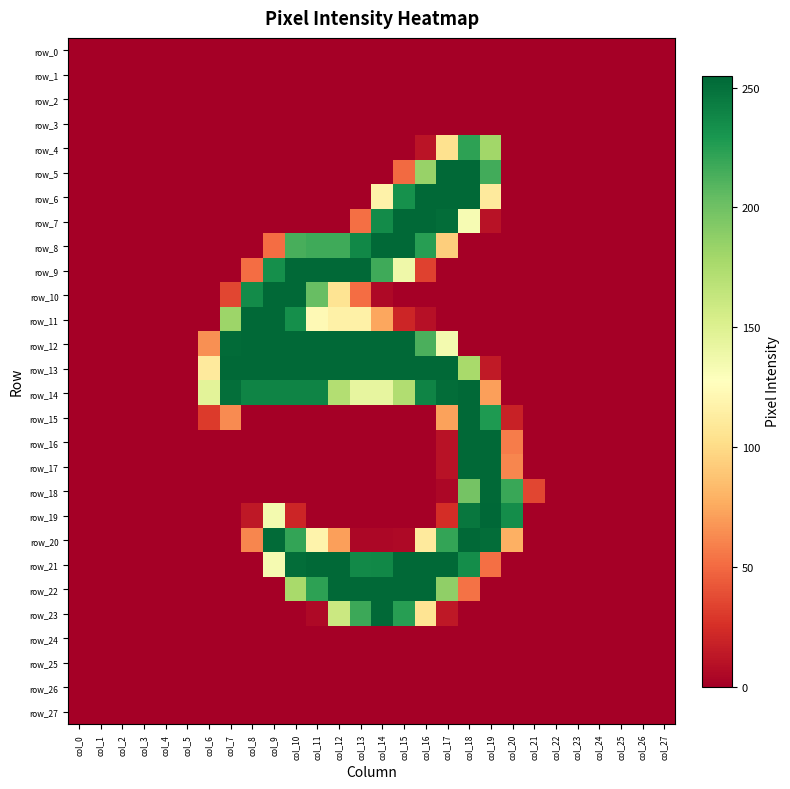

Between col_0 and col_11, which series saw the biggest shift?

row_9